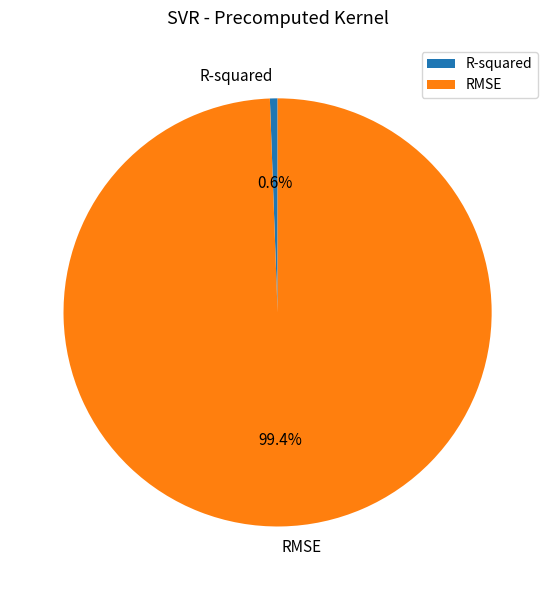

What percentage do R-squared and RMSE together represent?

100.0%